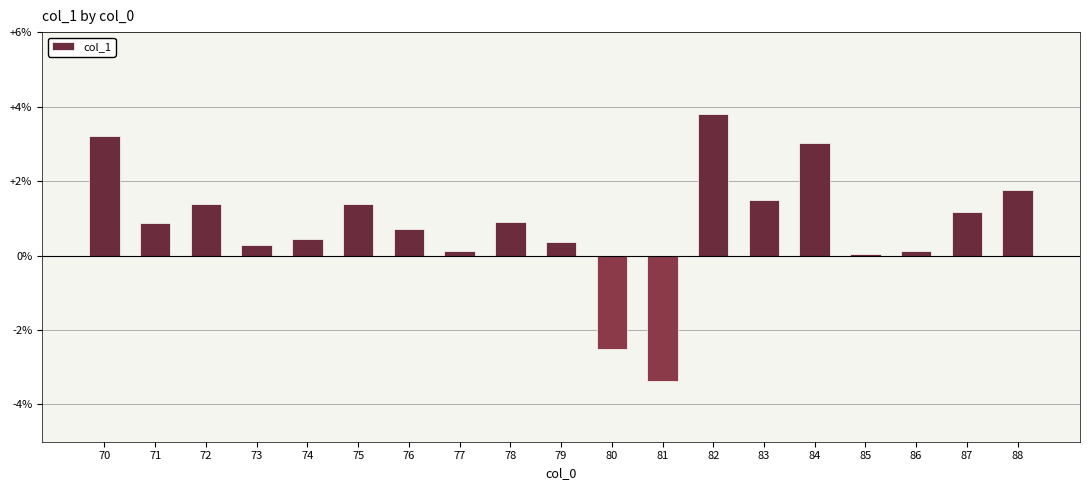

The value at 86 is 0.1. True or false?

True